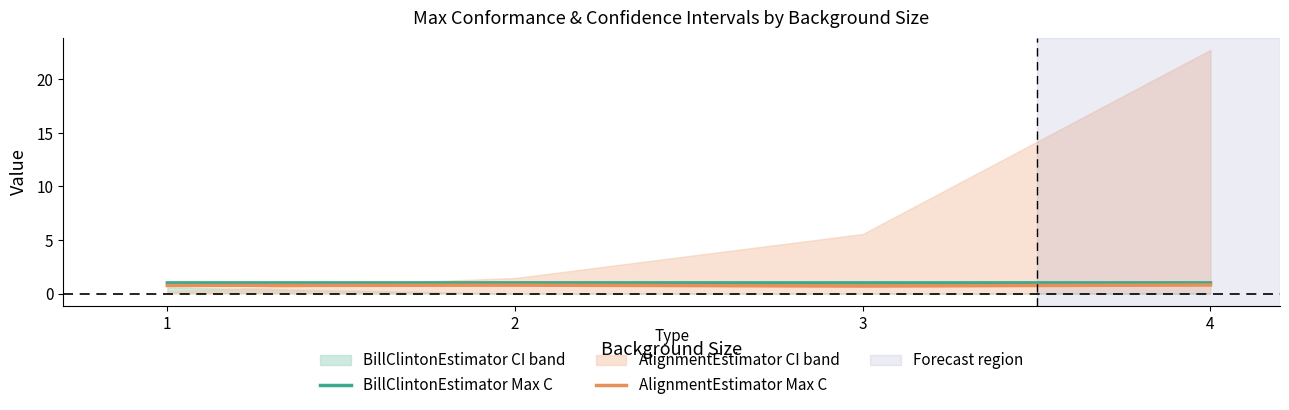

Which has a higher value, 4 or 1?

4